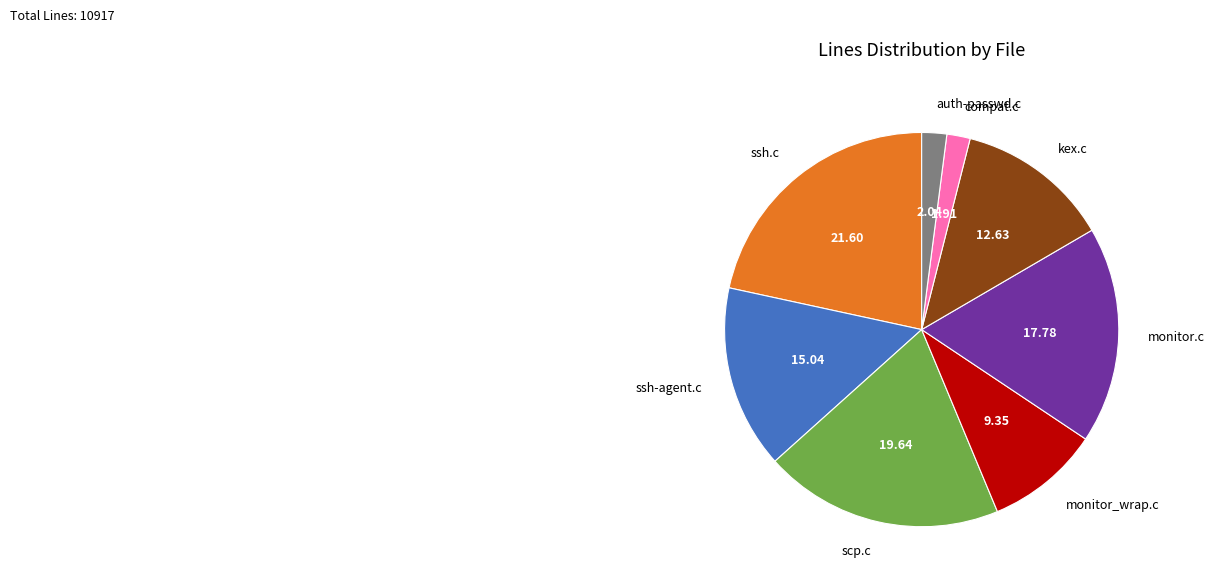

The monitor.c slice represents 7% of the pie. True or false?

False